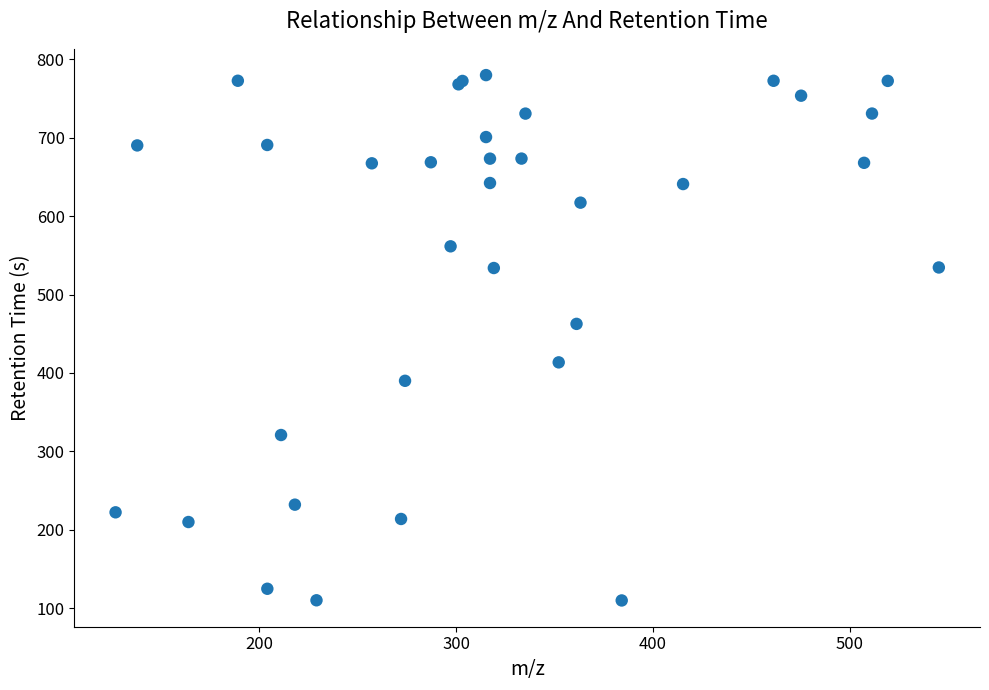

What Y value in the scatter plot is closest to 444?

462.5